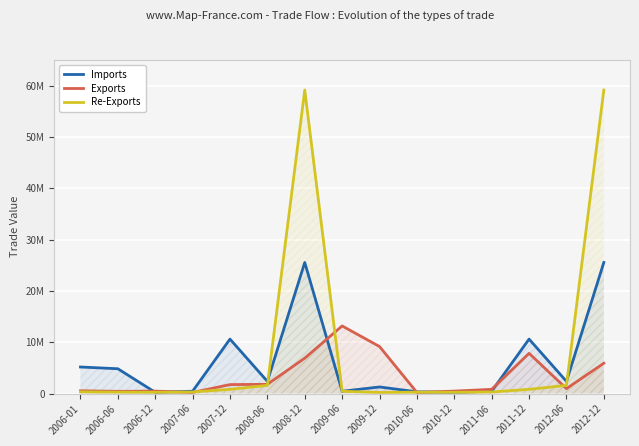

Reading left to right, list all the values displayed in this chart.

Imports: 2006-01=5176559	2006-06=4836066	2006-12=248490	2007-06=457635	2007-12=10609818	2008-06=2382357	2008-12=25535684	2009-06=450776	2009-12=1289078	2010-06=341779	2010-12=248490	2011-06=457635	2011-12=10609818	2012-06=2382357	2012-12=25535684
Exports: 2006-01=547887	2006-06=430963	2006-12=480467	2007-06=219566	2007-12=1751059	2008-06=1806669	2008-12=6898926	2009-06=13175305	2009-12=9162668	2010-06=219566	2010-12=480467	2011-06=828752	2011-12=7845241	2012-06=959621	2012-12=5910815
Re-Exports: 2006-01=341779	2006-06=276376	2006-12=247987	2007-06=309139	2007-12=828752	2008-06=1596823	2008-12=59129670	2009-06=450776	2009-12=219566	2010-06=276376	2010-12=247987	2011-06=309139	2011-12=828752	2012-06=1596823	2012-12=59129670